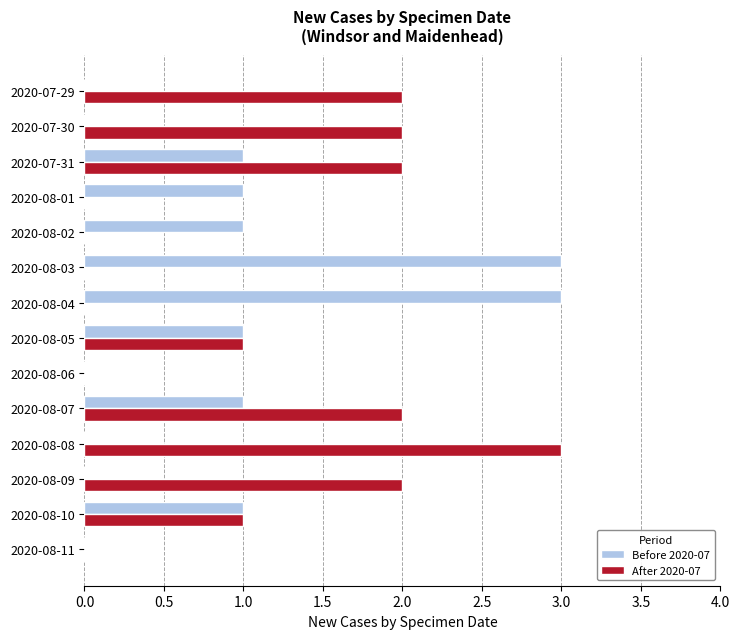

What is the sum of the After 2020-07 values at 2020-08-07 and 2020-07-31?

4